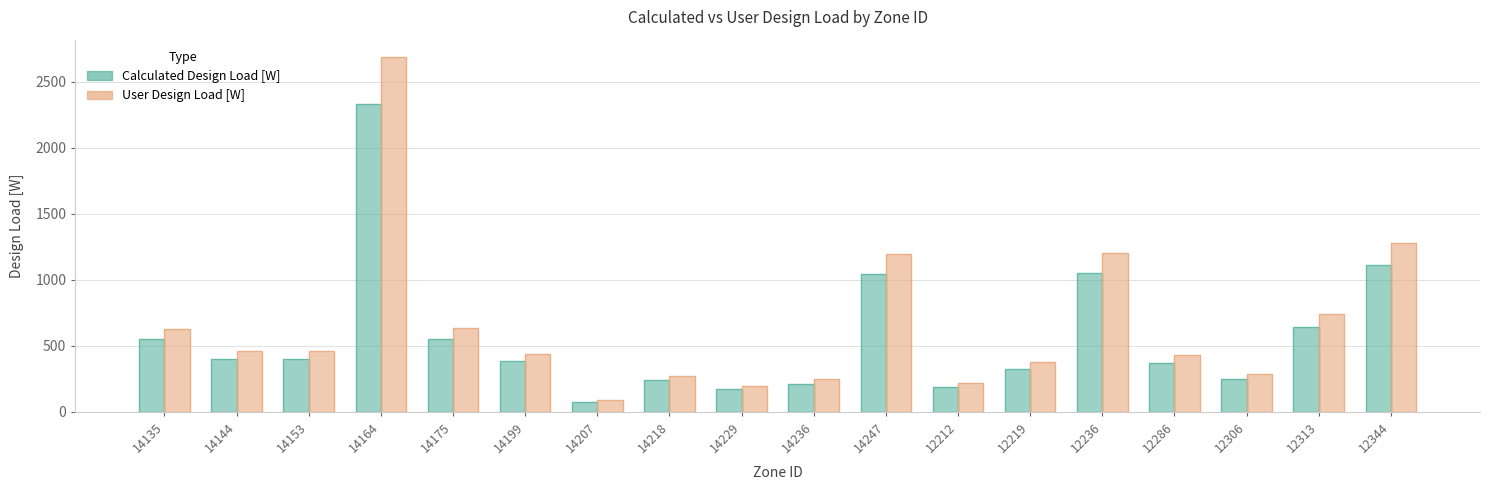

Which category has the highest value across all series?

14164